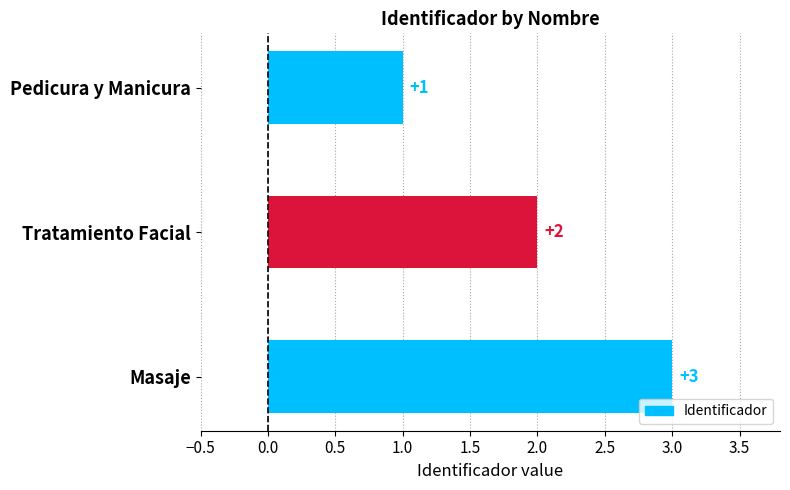

How many data points are less than 2?

1